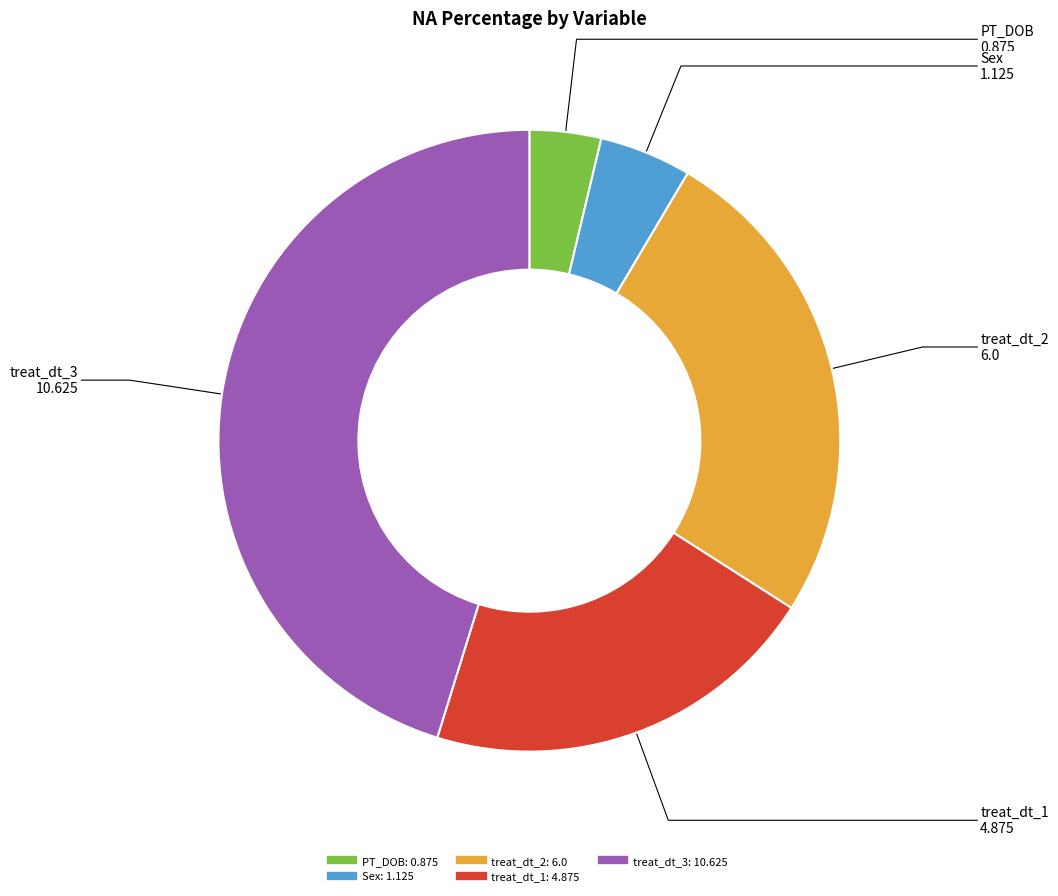

Do treat_dt_3 and treat_dt_1 together represent more than half of the pie?

Yes